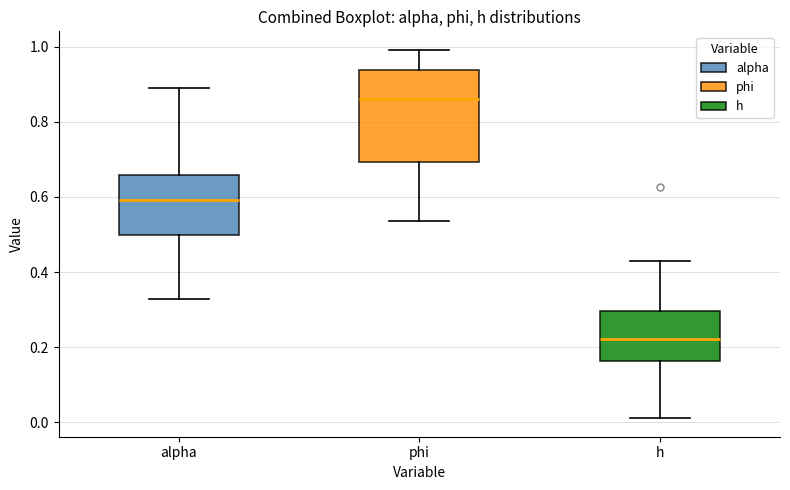

Which box's median line is the highest?

phi